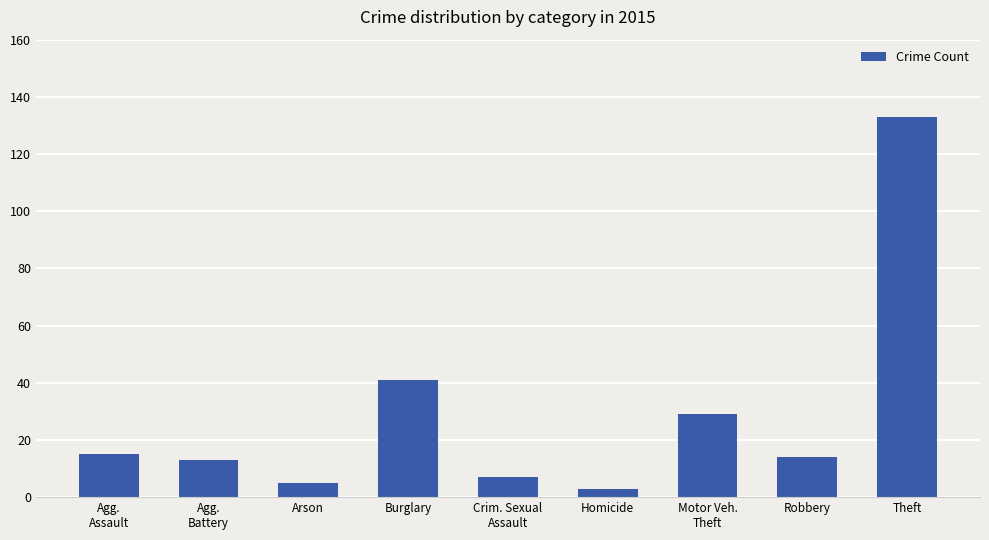

What is the label of the 3rd bar from the left?

Arson